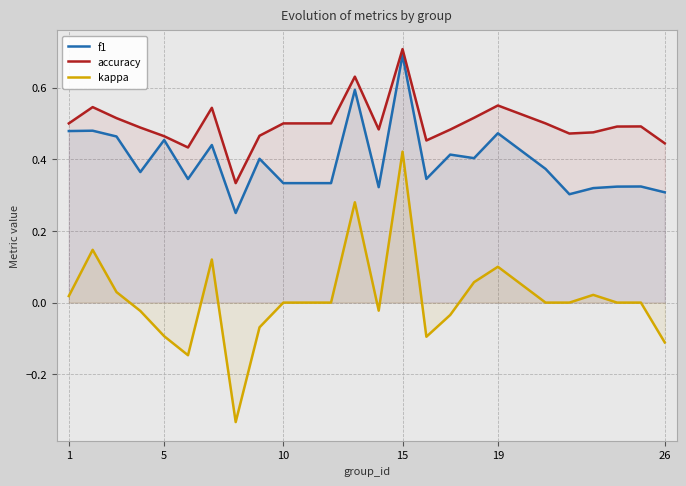

Which series has the largest range (max minus min)?

kappa